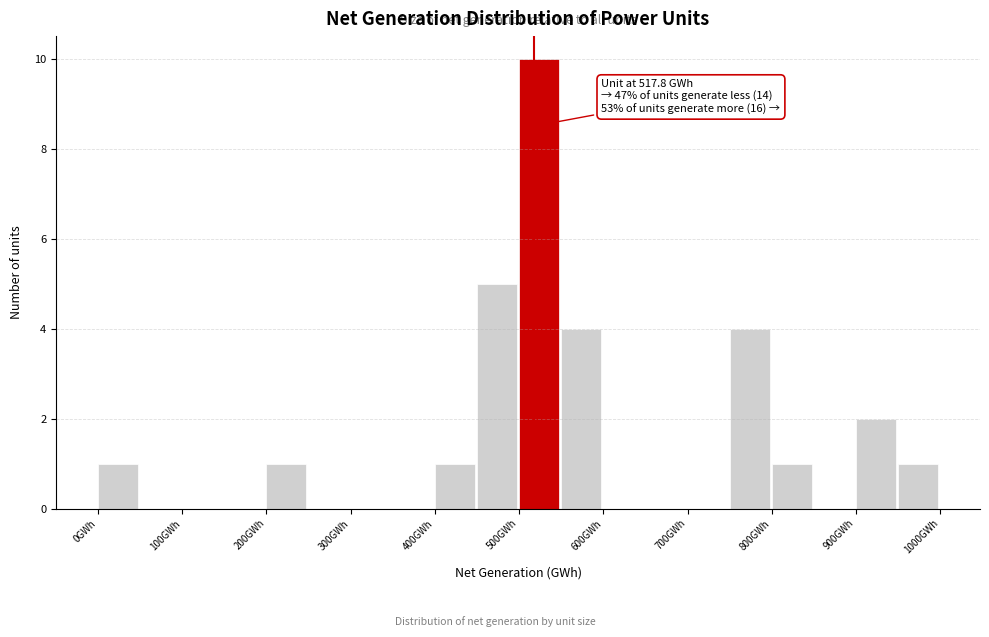

Over which range of the x-axis is the bar tallest?

500 to 550